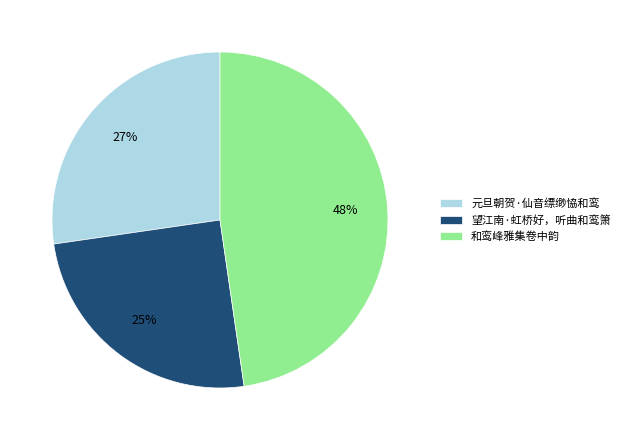

Do 元旦朝贺·仙音缥缈恊和鸾 and 和鸾峰雅集卷中韵 together represent more than half of the pie?

Yes